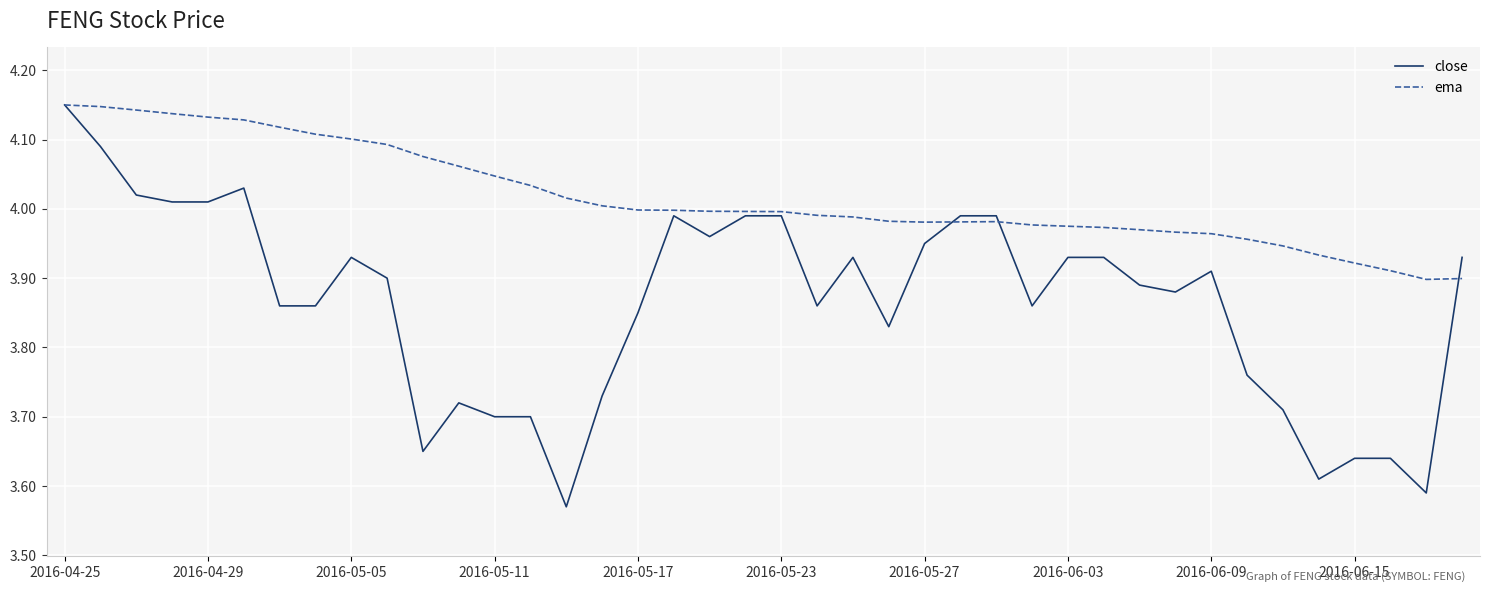

Rank the series by their average value, from lowest to highest.

close, ema